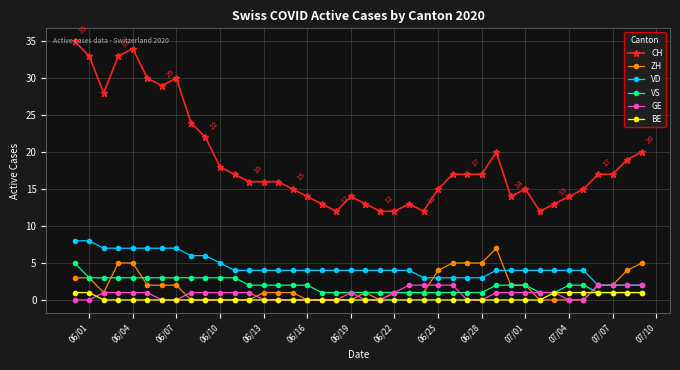

True or false: CH and VS cross at least once.

False